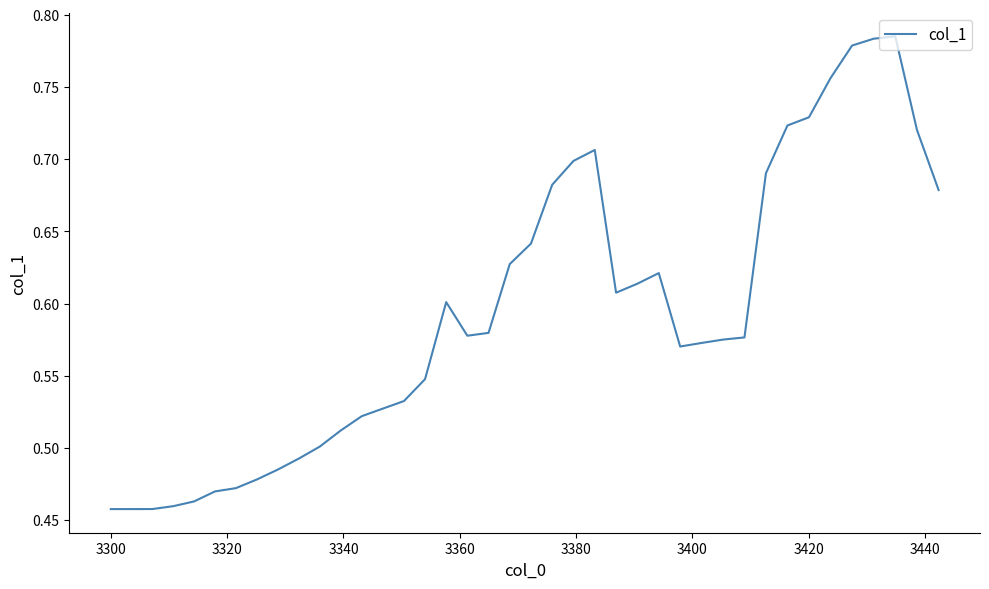

Does the chart display data point markers on the line(s)?

No